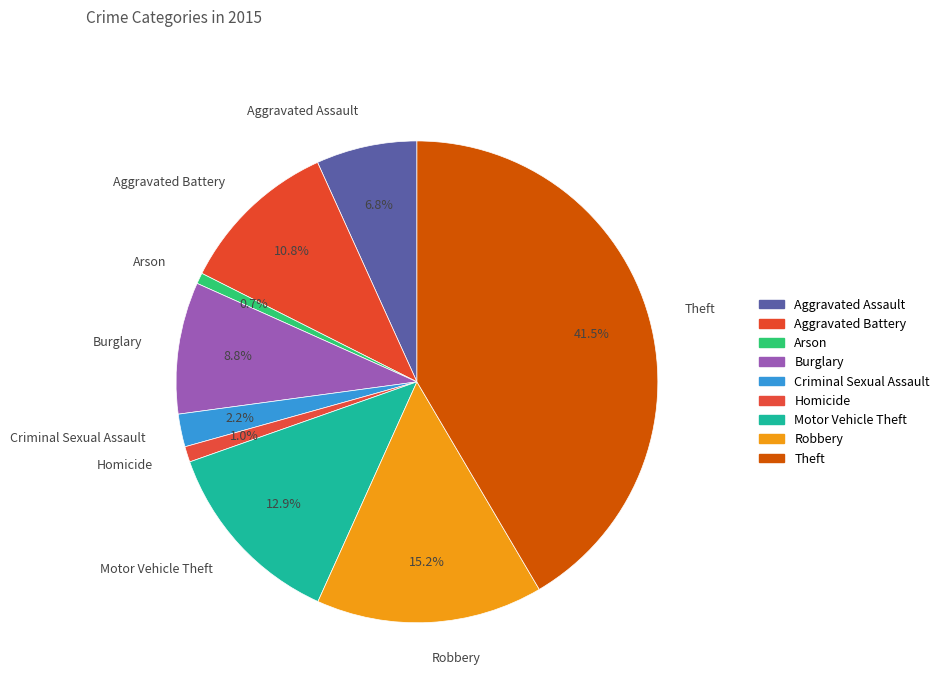

To the nearest percent, what is the average slice percentage?

11%